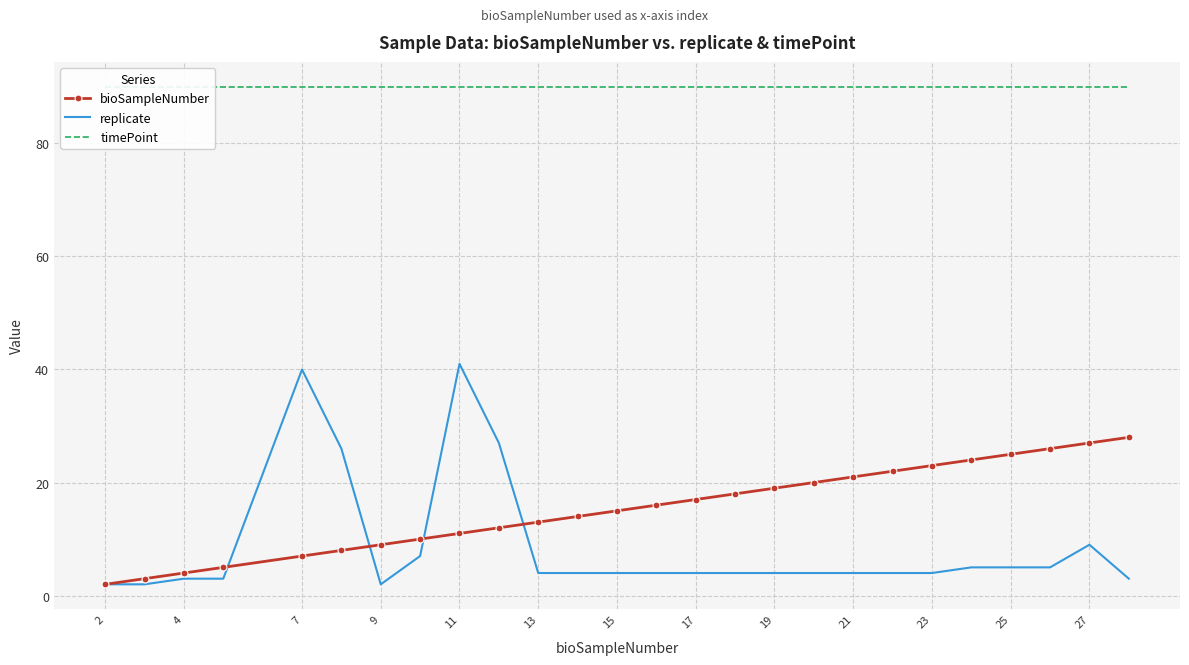

Which series has the largest total across all categories?

timePoint